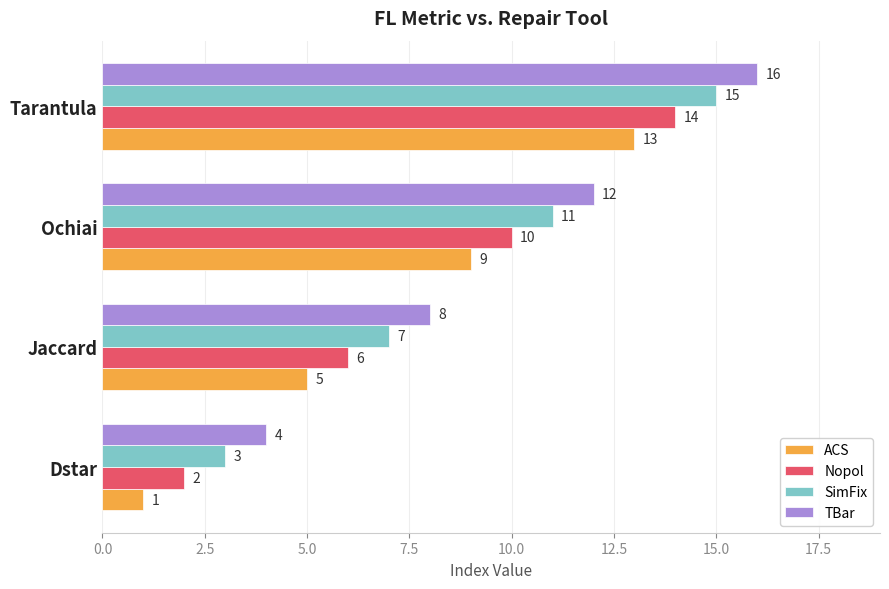

Rank the series at Tarantula from lowest to highest value.

ACS, Nopol, SimFix, TBar